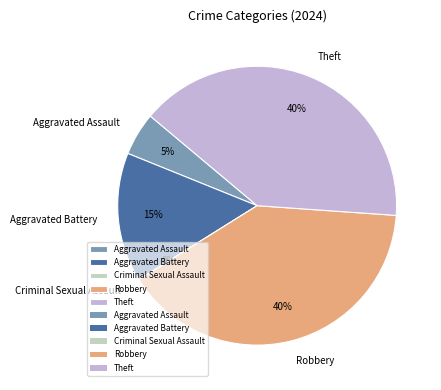

To the nearest percent, what percentage of the pie is Aggravated Assault?

5%